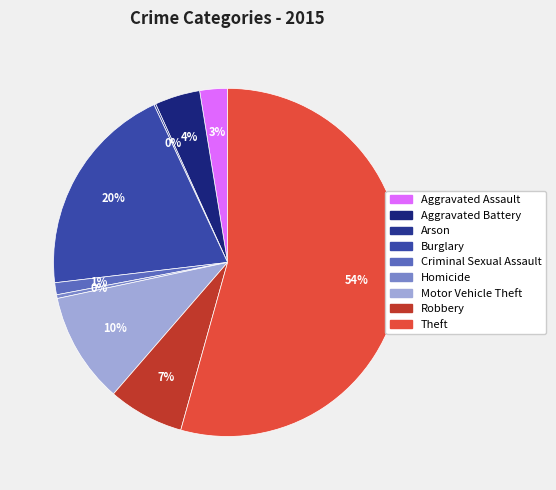

How many segments does this pie chart have?

9